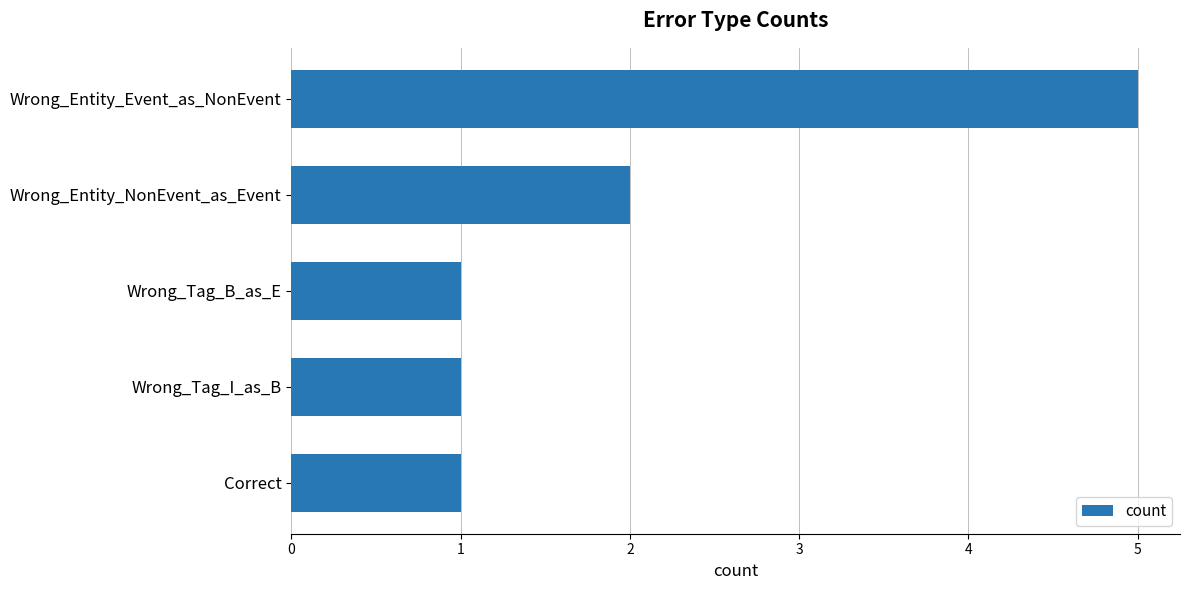

At which label is the value closest to 3?

Wrong_Entity_NonEvent_as_Event